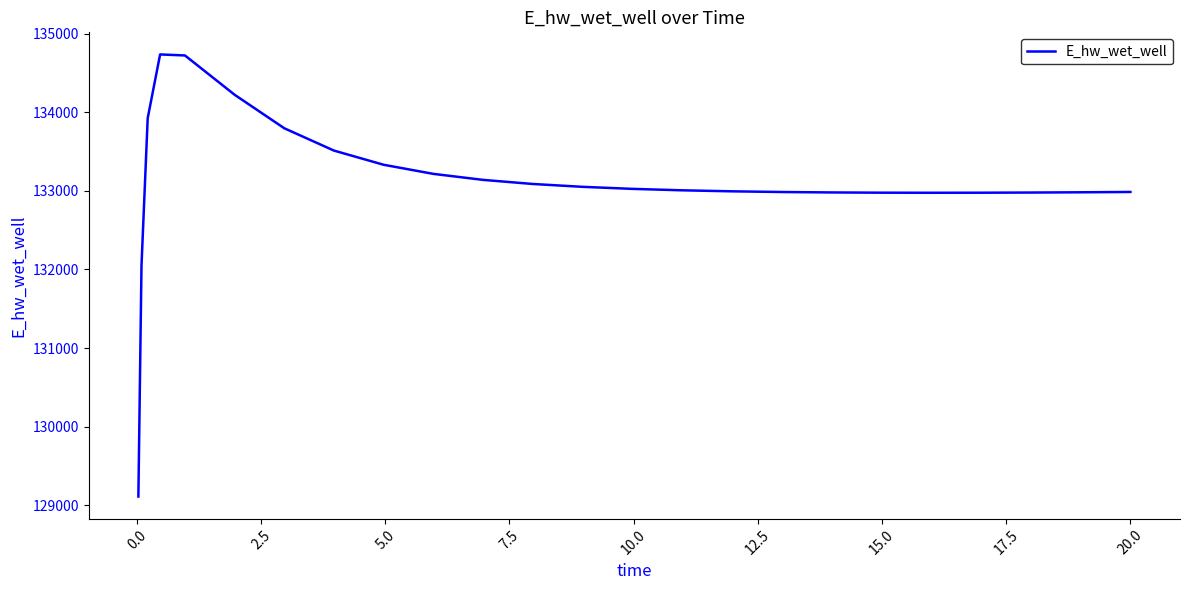

What is the greatest value displayed?

134736.5